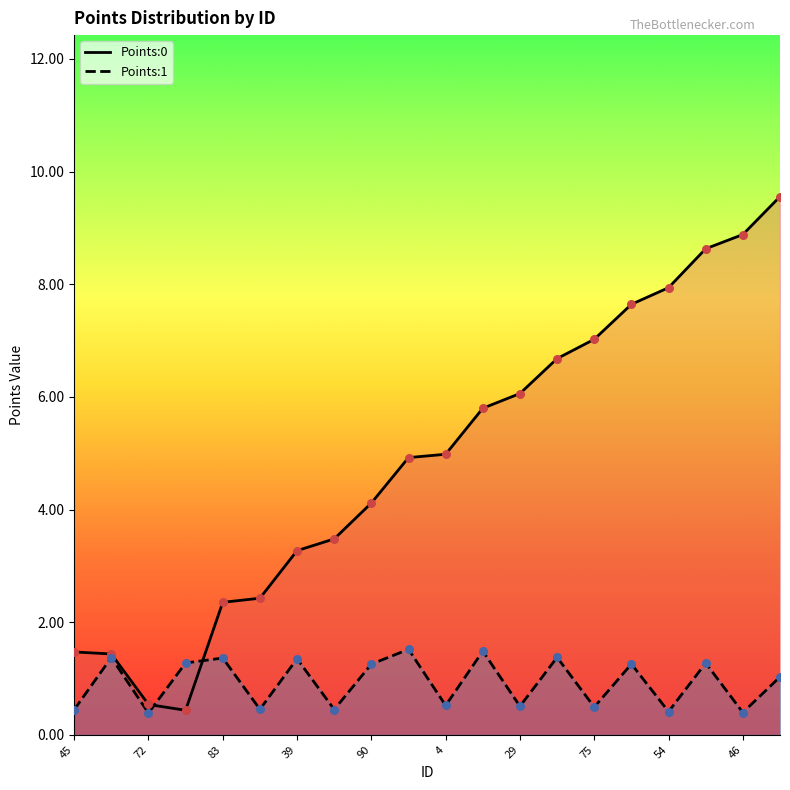

Is the value of Points:0 at 41 greater than the value of Points:1 at 29?

Yes